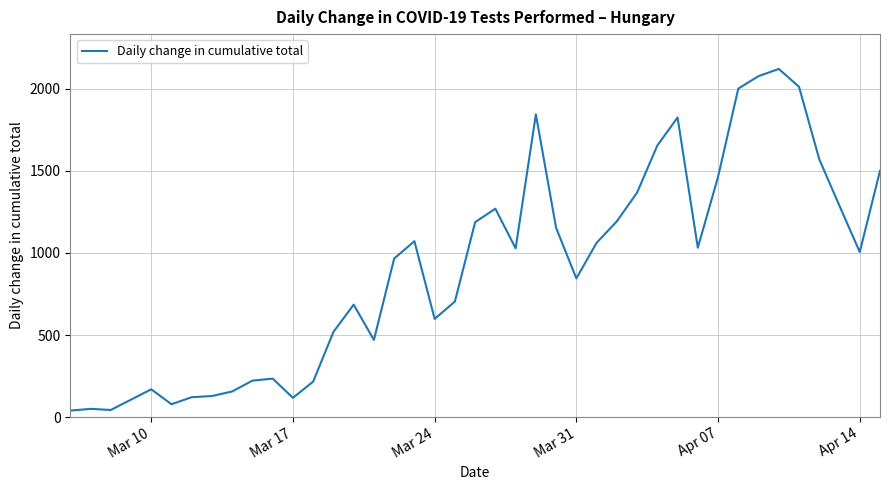

What is the greatest value displayed?

2122